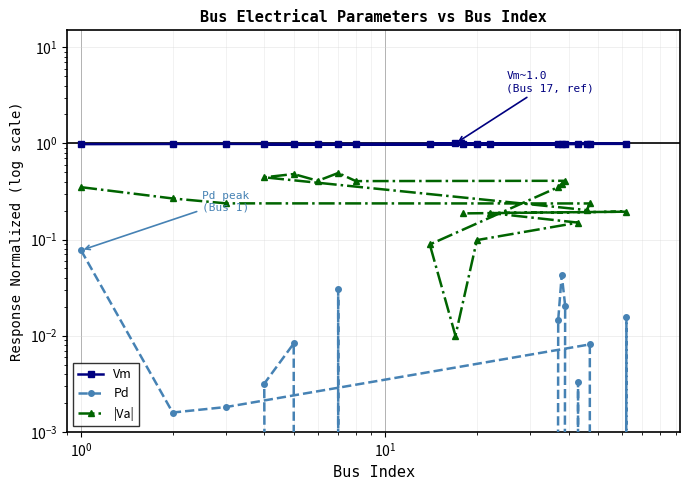

True or false: Vm has a value of 1.7 at $\mathdefault{10^{-1}}$.

False